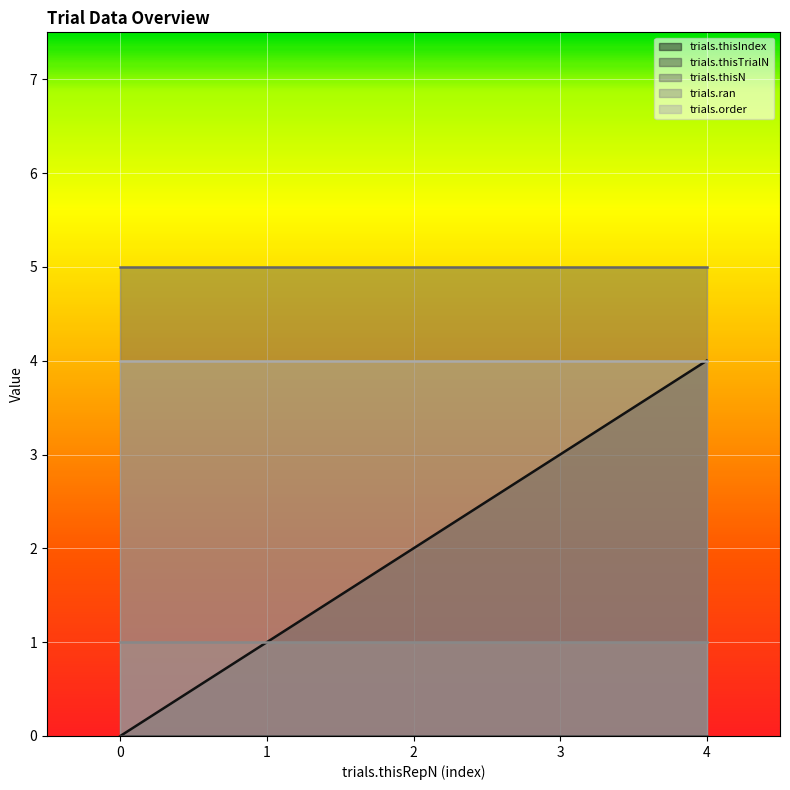

What is the sum of all trials.thisN values?

25